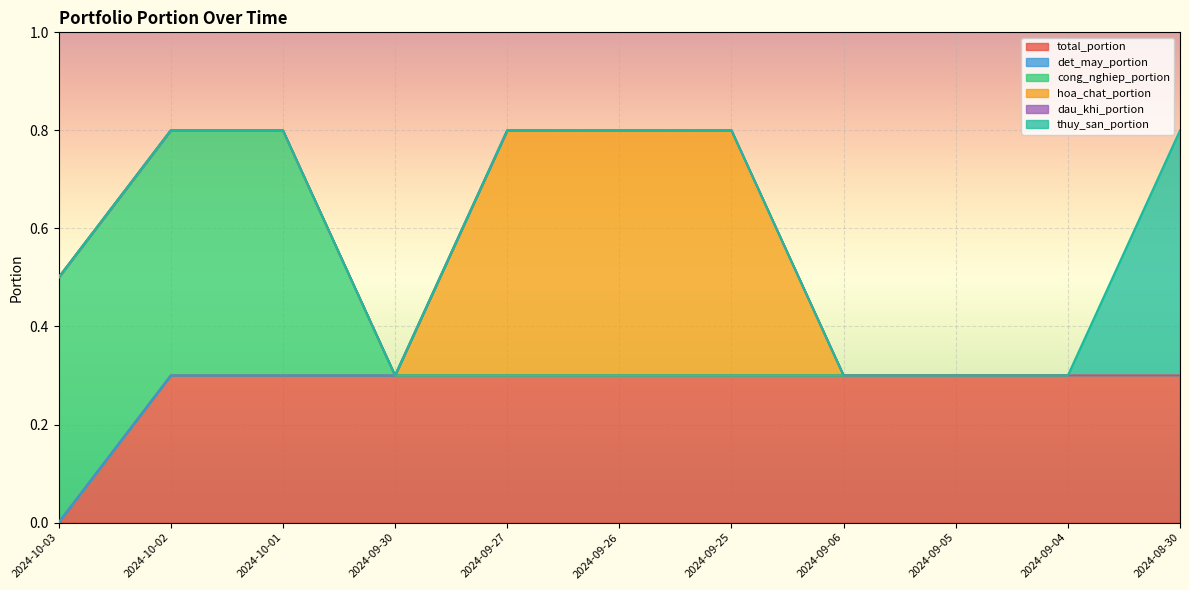

What is the label of the 11th point from the right?

2024-10-03